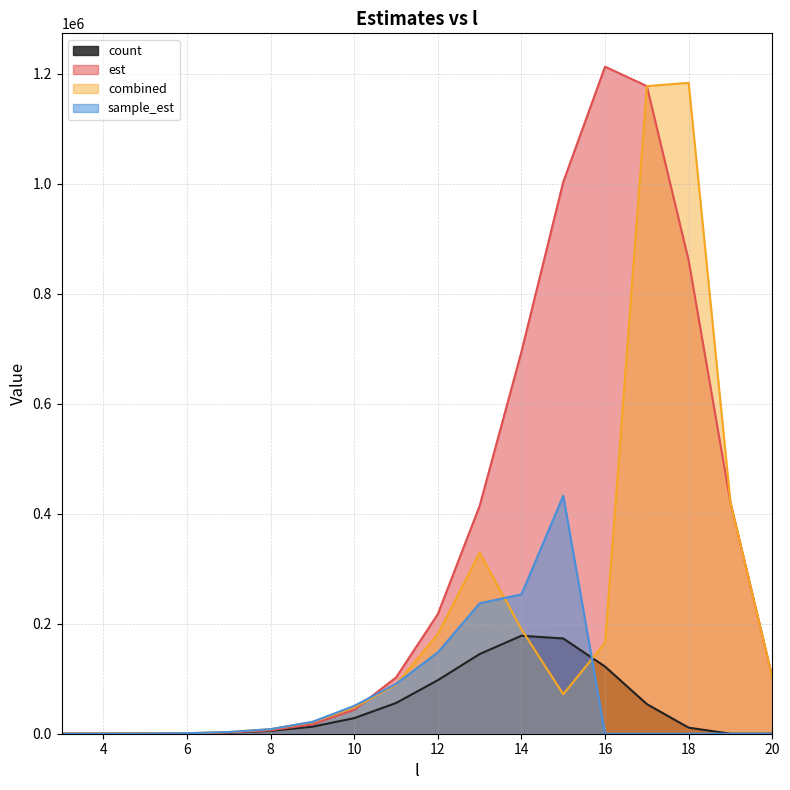

Count the number of categories in the chart.

18